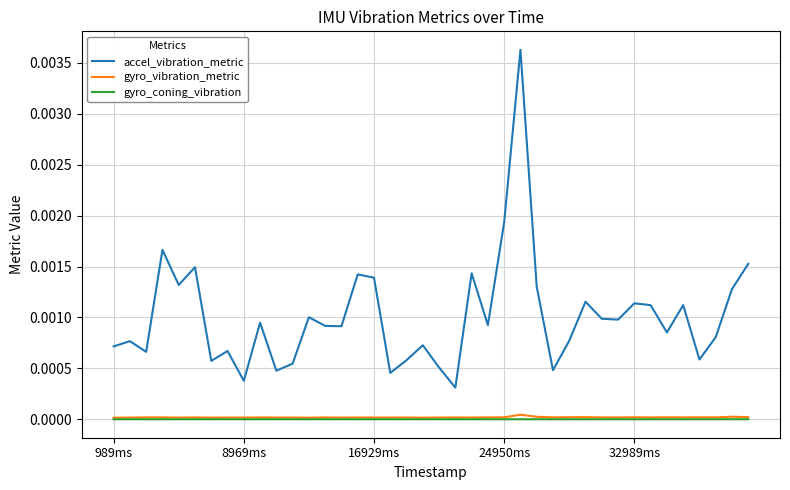

True or false: accel_vibration_metric has more than 2 interior local peaks.

True